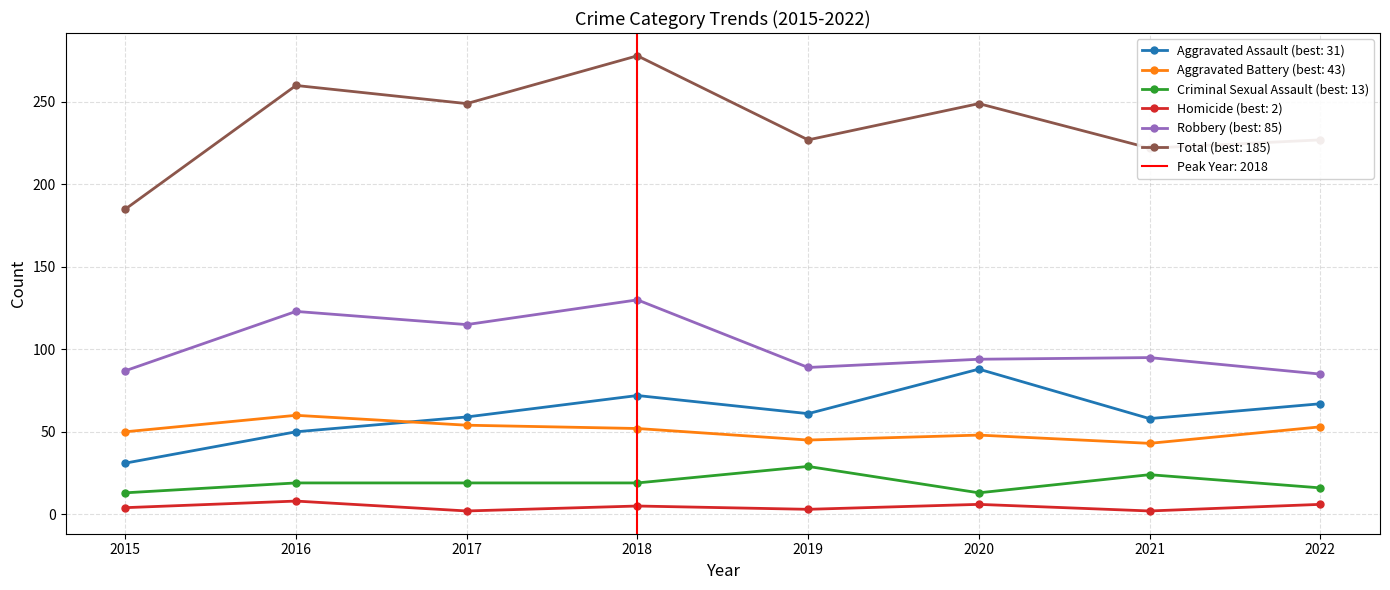

What are all the series names shown in the legend?

Aggravated Assault, Aggravated Battery, Criminal Sexual Assault, Homicide, Robbery, Total